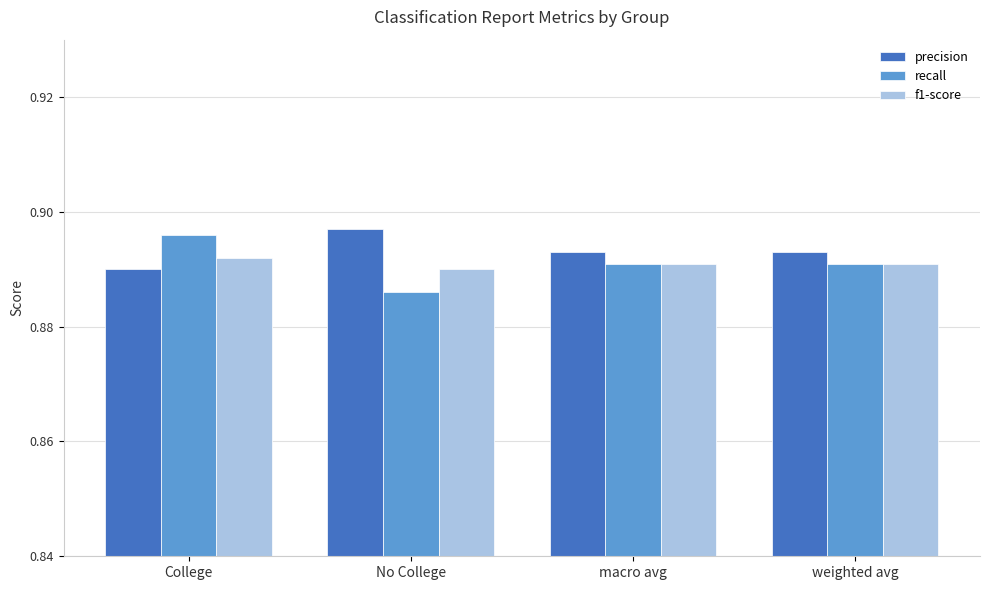

What are all the series names shown in the legend?

precision, recall, f1-score